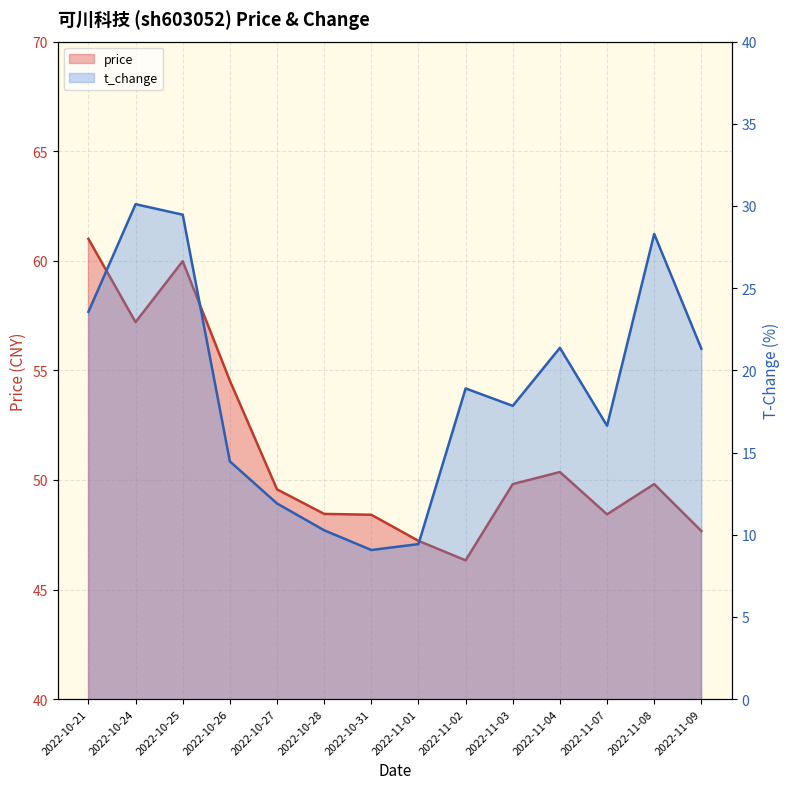

At which category does price reach its first local valley?

2022-10-24